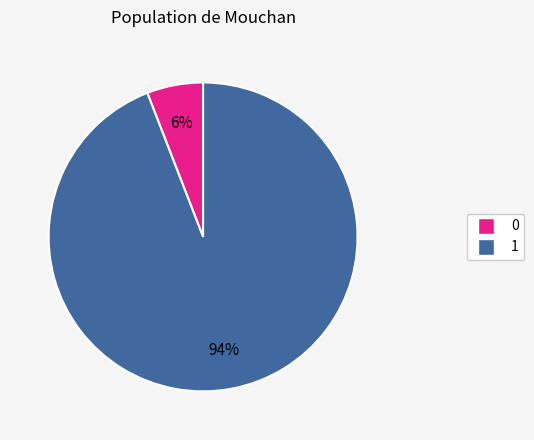

How many slices are in this pie chart?

2